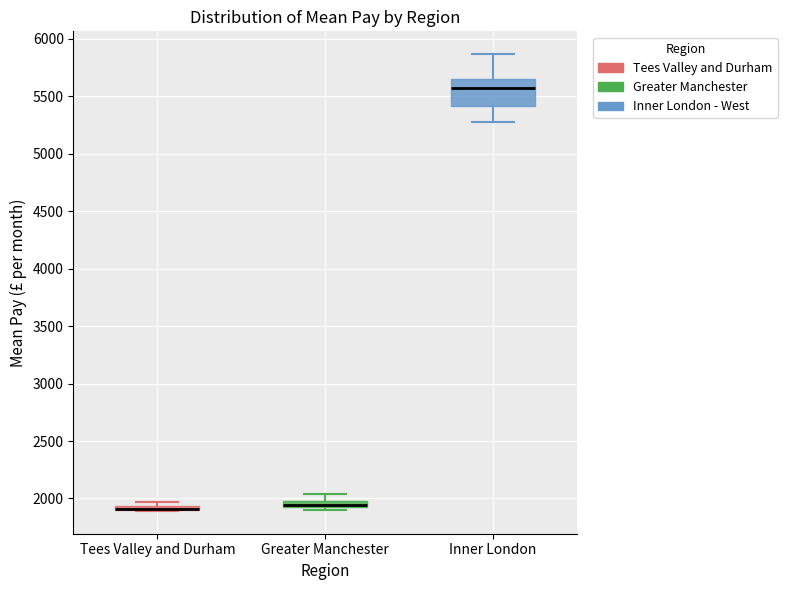

Where is the lower edge of the box for Tees Valley and Durham on the y-axis? The values are not printed on the chart, so give them approximately, as read against the axis.

1900